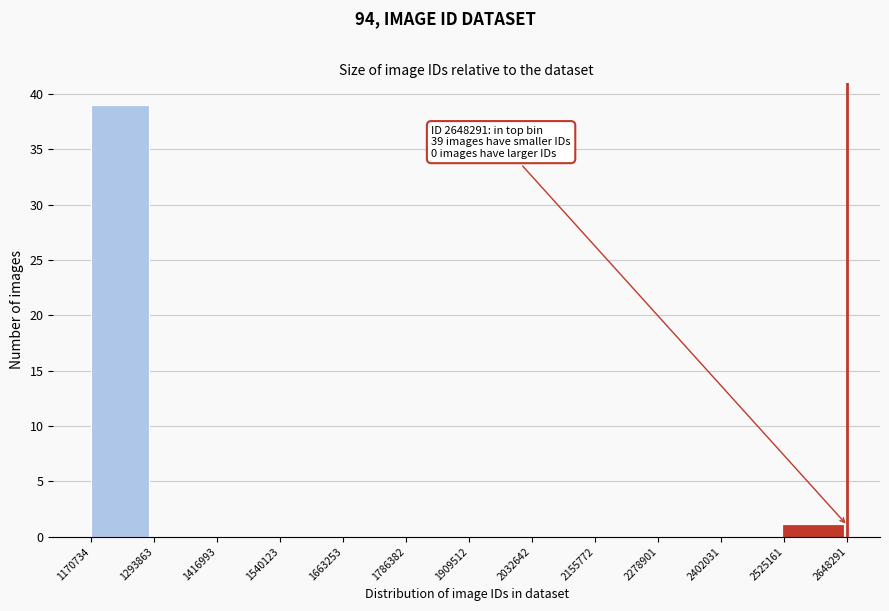

Over which range of the x-axis is the bar tallest?

1170734 to 1293863